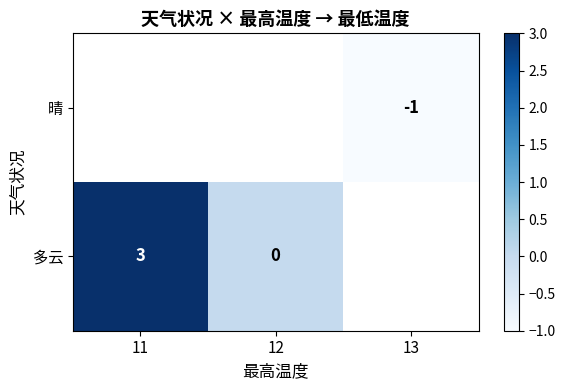

Which label corresponds to the smallest value in the chart?

13